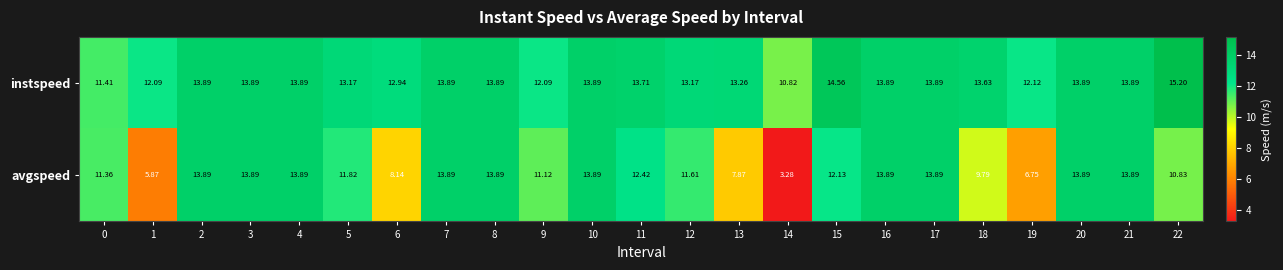

Which series changed the most between 15 and 16?

avgspeed